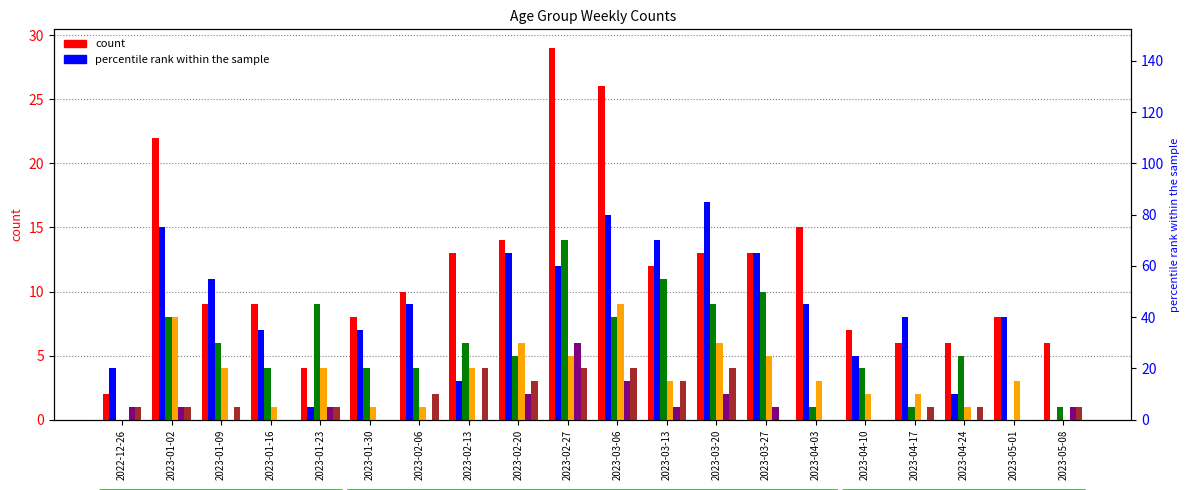

What is the difference between the maximum and minimum values in the 60 - 69 series?

17